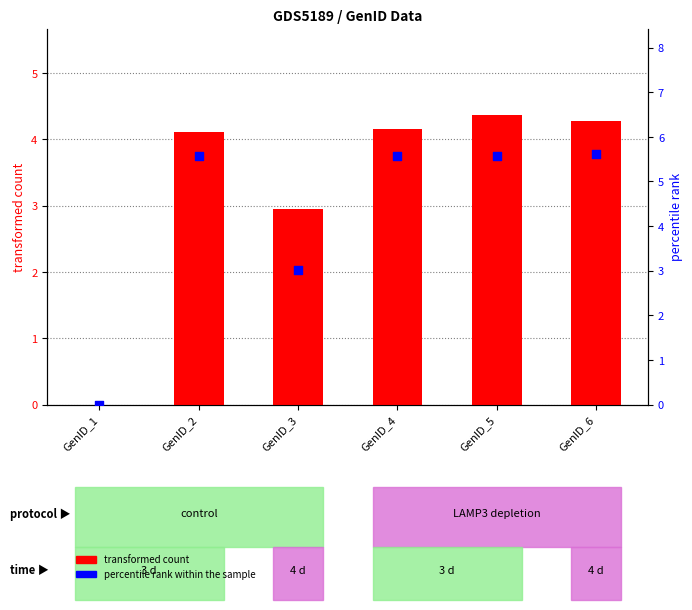

At how many categories does at least one series exceed 5?

4